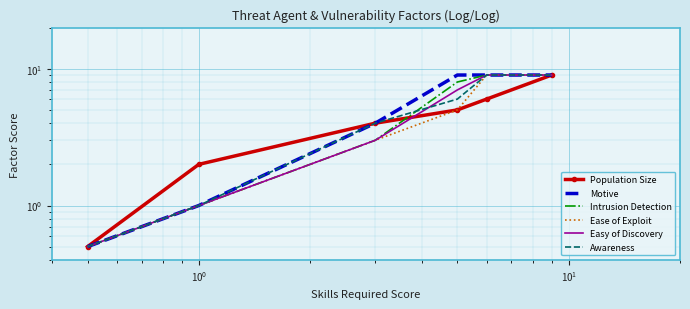

Rank the series by their maximum value, from lowest to highest.

Population Size, Motive, Intrusion Detection, Ease of Exploit, Easy of Discovery, Awareness